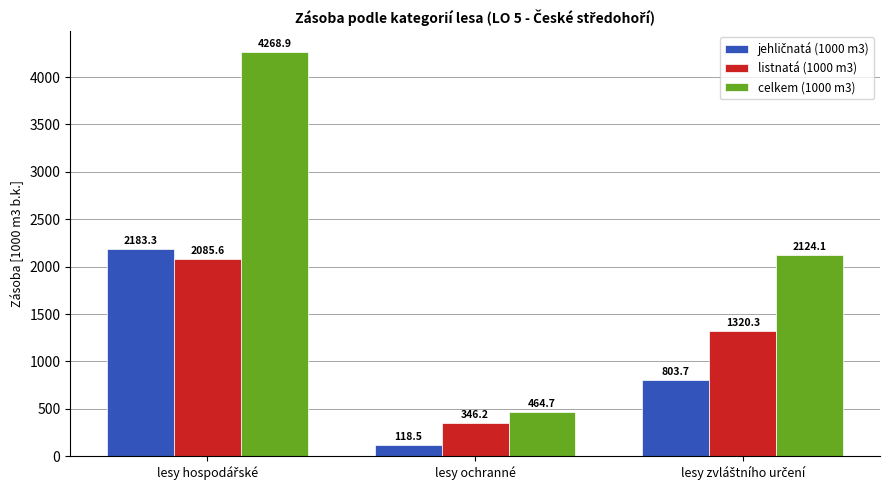

What is the value of the celkem (1000 m3) bar at the 2nd from the left?

464.7